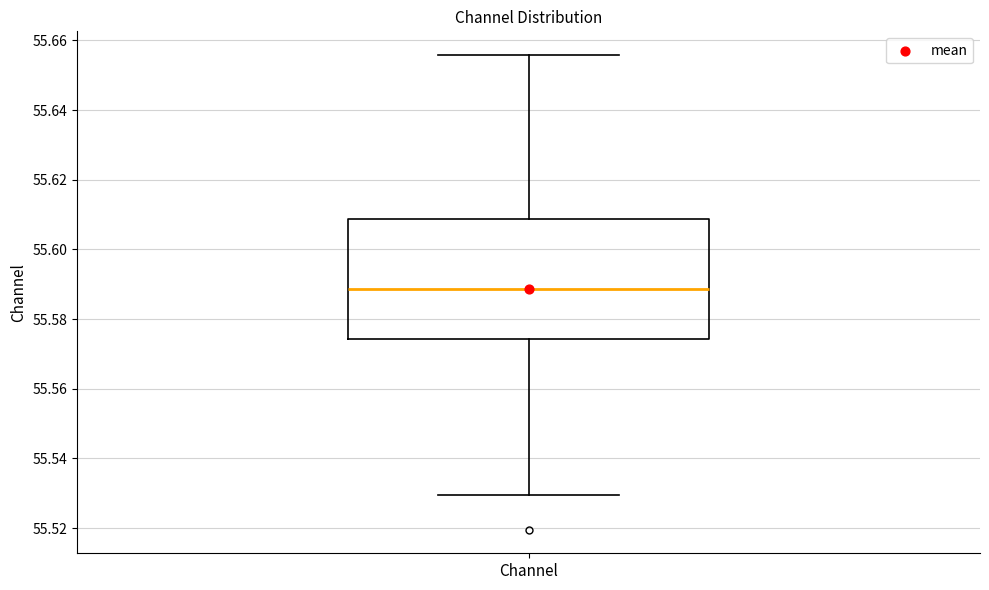

Where does the lower whisker of the box for Channel end on the y-axis? The values are not printed on the chart, so give them approximately, as read against the axis.

55.530